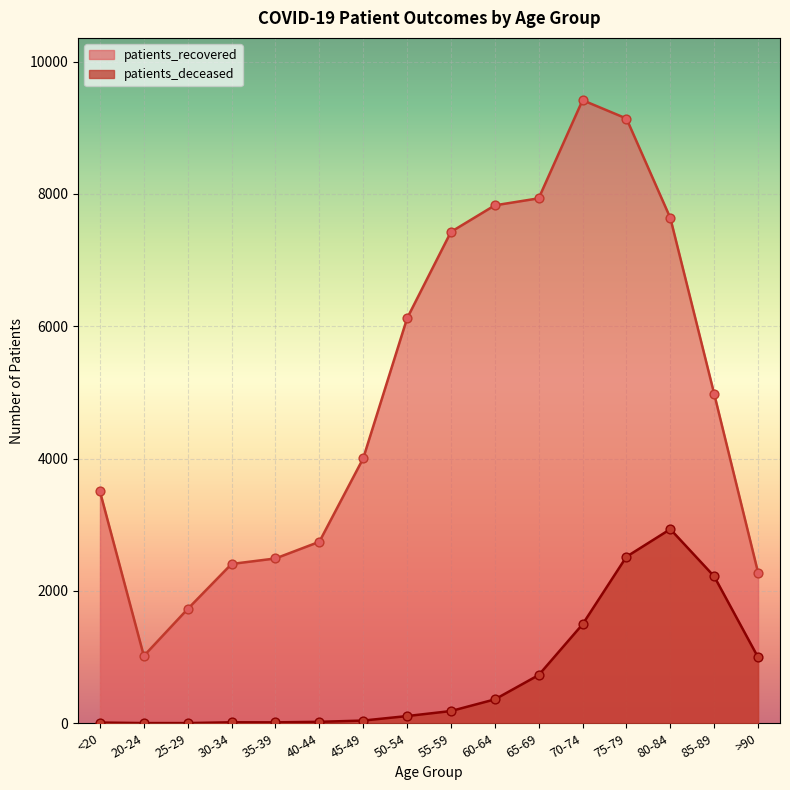

Is the value of patients_recovered at 40-44 greater than the value of patients_deceased at 25-29?

Yes